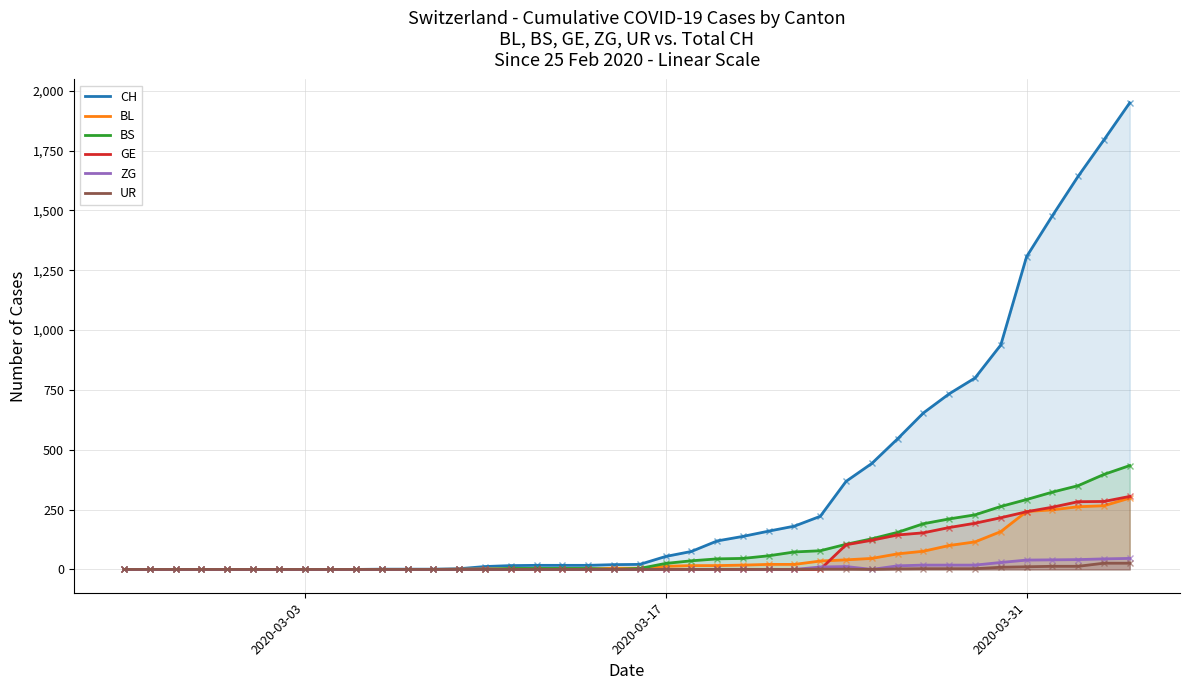

How many lines are shown in the chart?

6